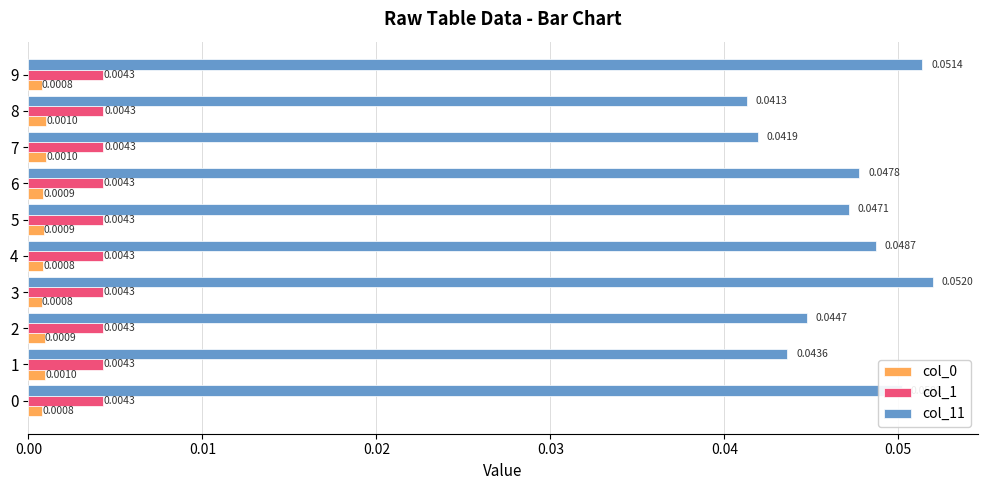

What is the sum of all col_11 values?

0.5